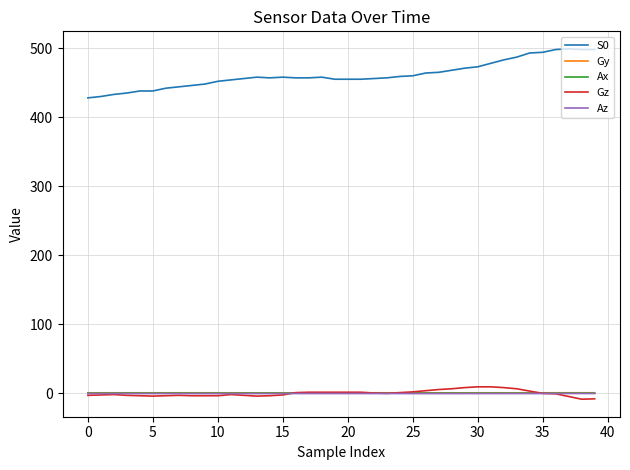

Which series has the largest total across all categories?

S0